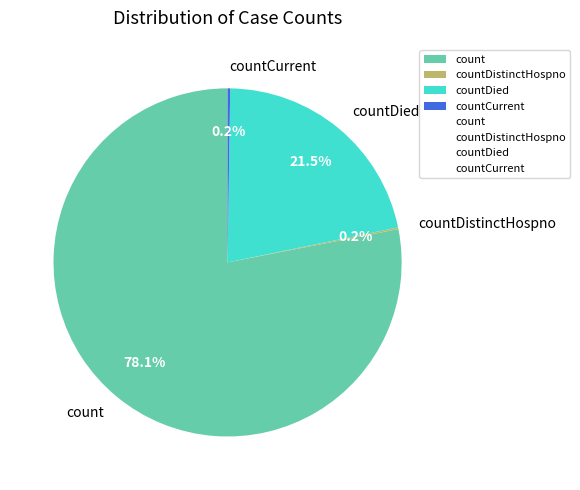

What is the largest slice in the pie chart?

count